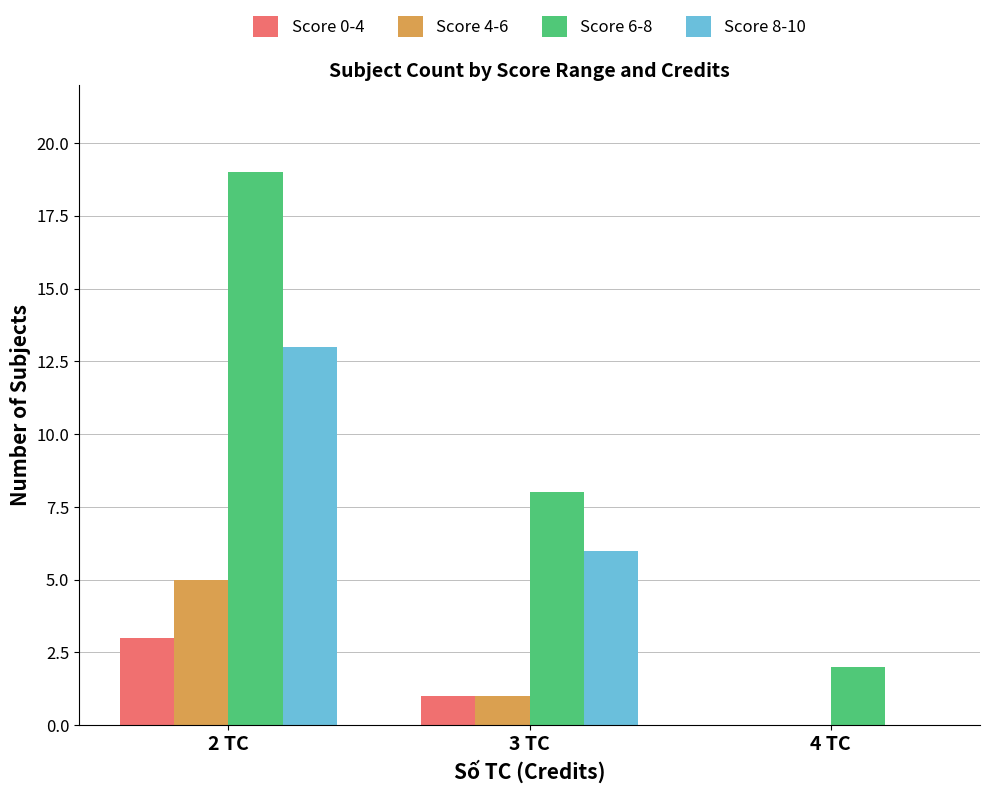

At which label does Score 6-8 reach its peak?

2 TC